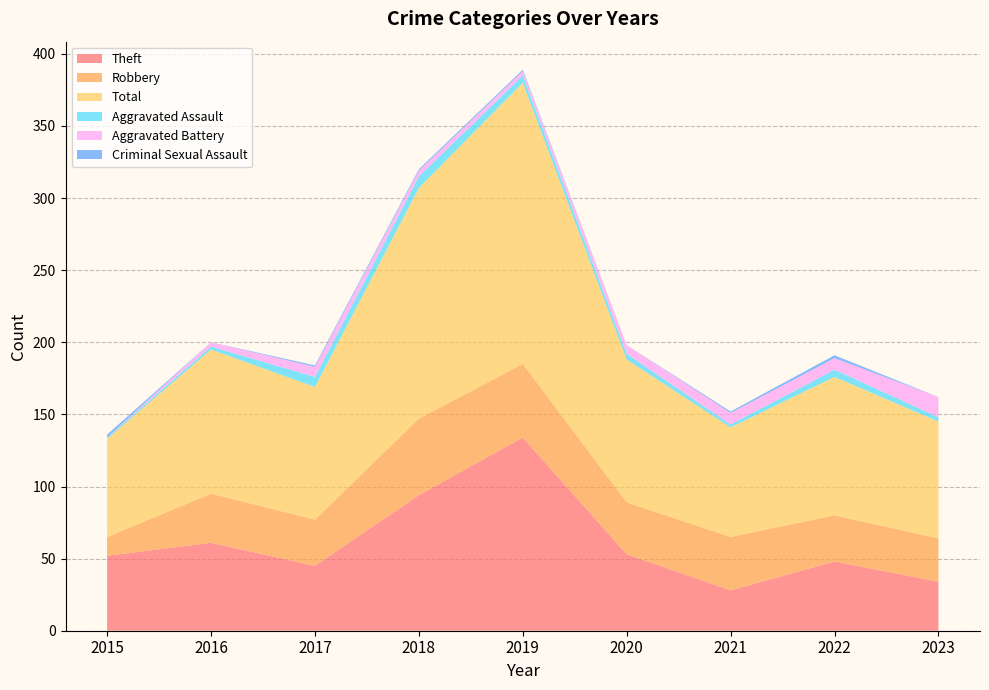

Reading right to left, list all the values displayed in this chart.

Theft: 2023=34	2022=48	2021=28	2020=53	2019=134	2018=94	2017=45	2016=61	2015=52
Robbery: 2023=30	2022=32	2021=37	2020=36	2019=51	2018=53	2017=32	2016=34	2015=13
Total: 2023=81	2022=96	2021=76	2020=99	2019=195	2018=160	2017=92	2016=100	2015=68
Aggravated Assault: 2023=3	2022=5	2021=2	2020=4	2019=5	2018=8	2017=7	2016=2	2015=1
Aggravated Battery: 2023=14	2022=8	2021=8	2020=6	2019=3	2018=4	2017=7	2016=3	2015=0
Criminal Sexual Assault: 2023=0	2022=2	2021=1	2020=0	2019=1	2018=1	2017=1	2016=0	2015=2